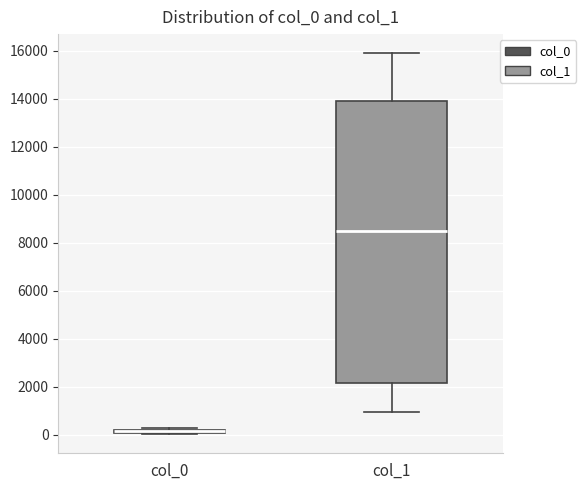

Where is the lower edge of the box for col_1 on the y-axis? The values are not printed on the chart, so give them approximately, as read against the axis.

2200